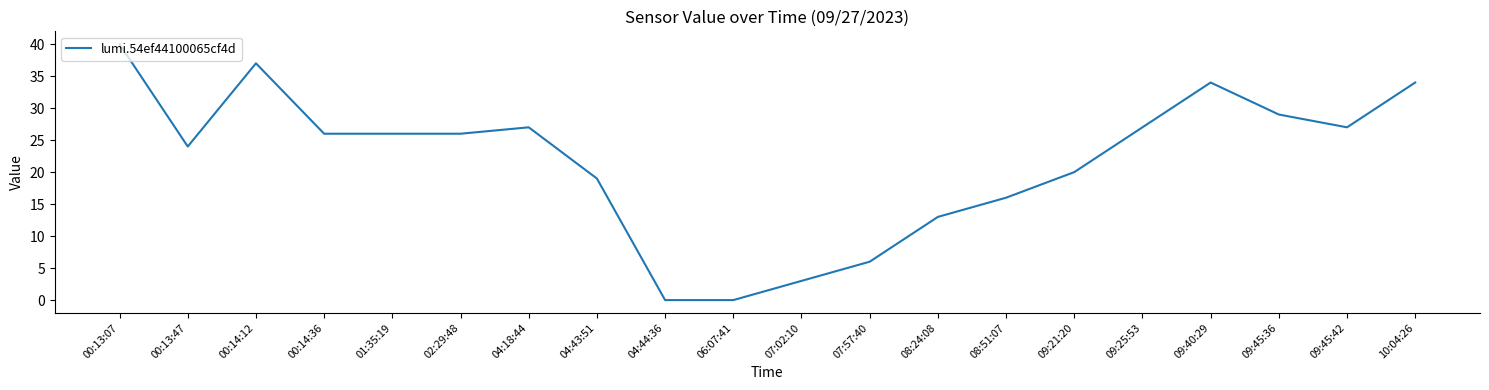

Is it true that the value at 07:02:10 is 3?

True